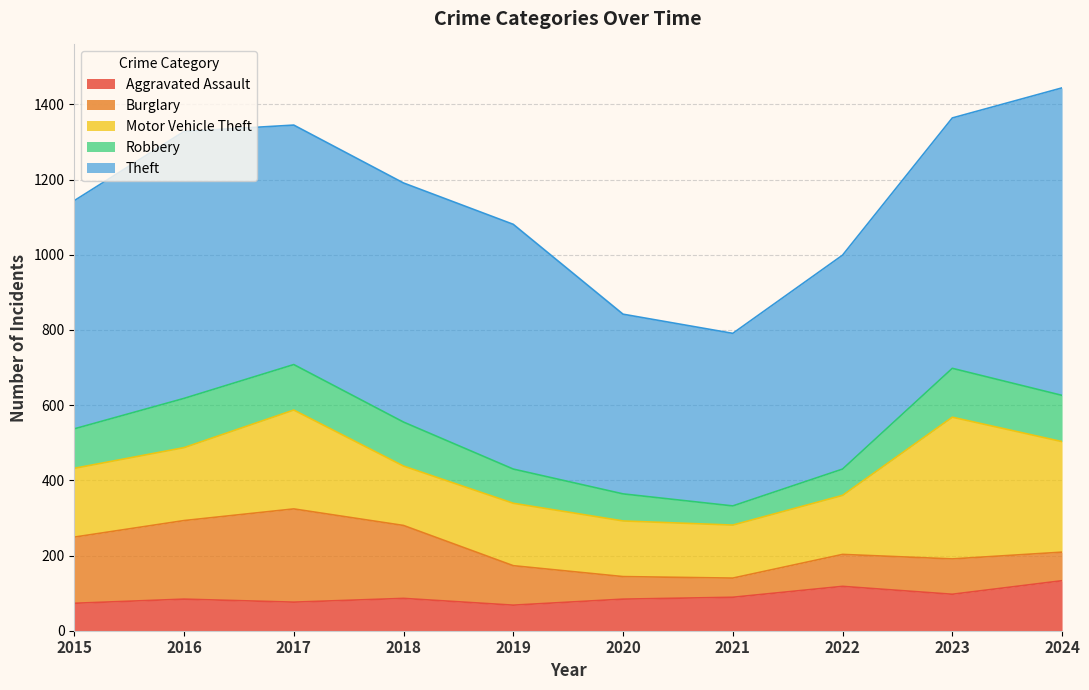

List the series in order of their peak value, highest first.

Theft, Motor Vehicle Theft, Burglary, Aggravated Assault, Robbery